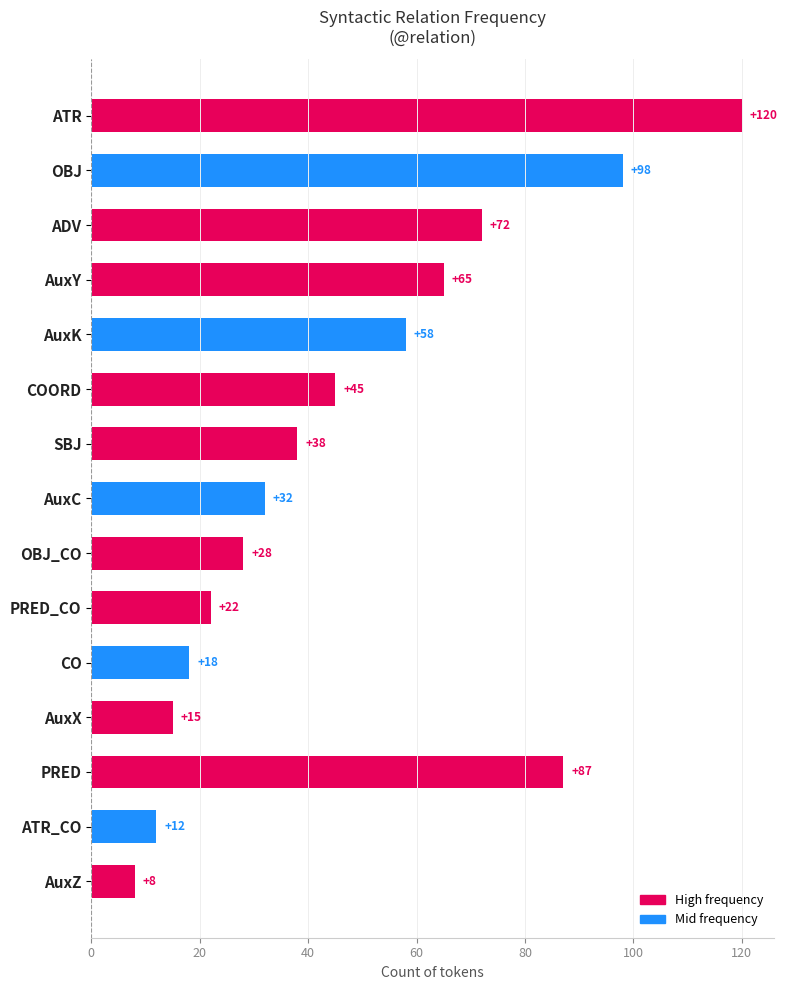

List the labels in order of value, smallest first.

AuxZ, ATR_CO, AuxX, CO, PRED_CO, OBJ_CO, AuxC, SBJ, COORD, AuxK, AuxY, ADV, PRED, OBJ, ATR